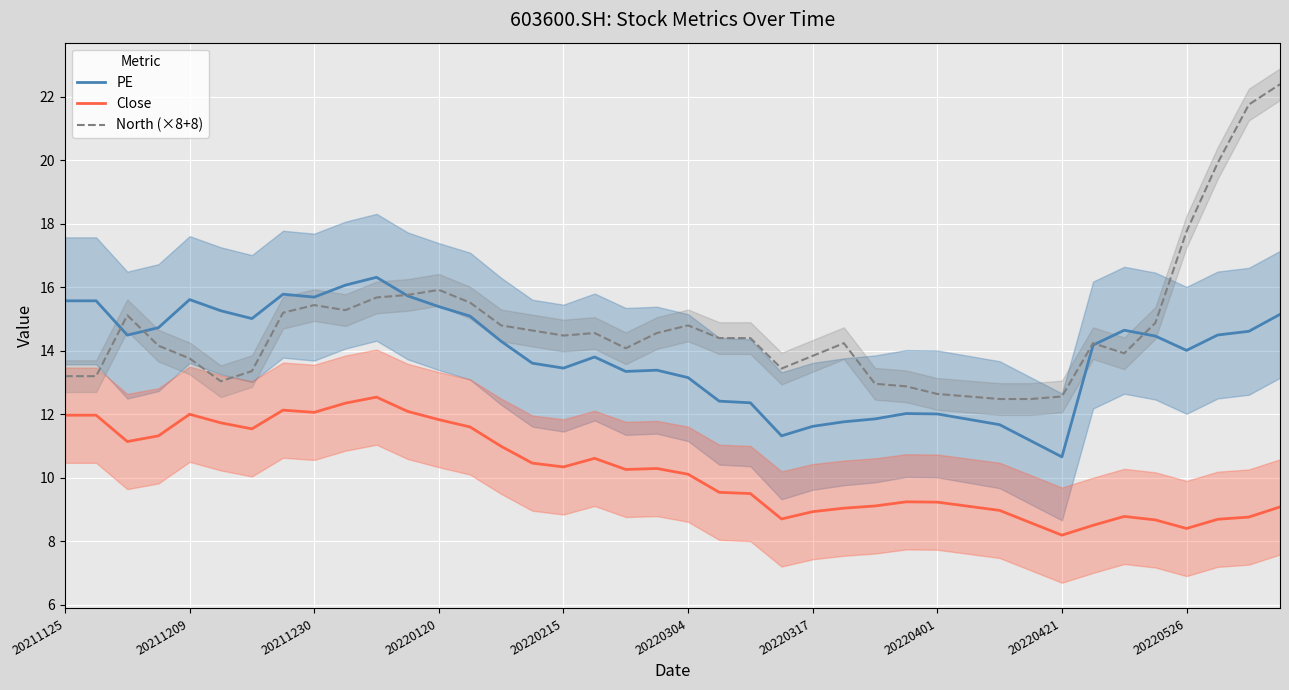

At which label does PE reach its minimum?

20220421